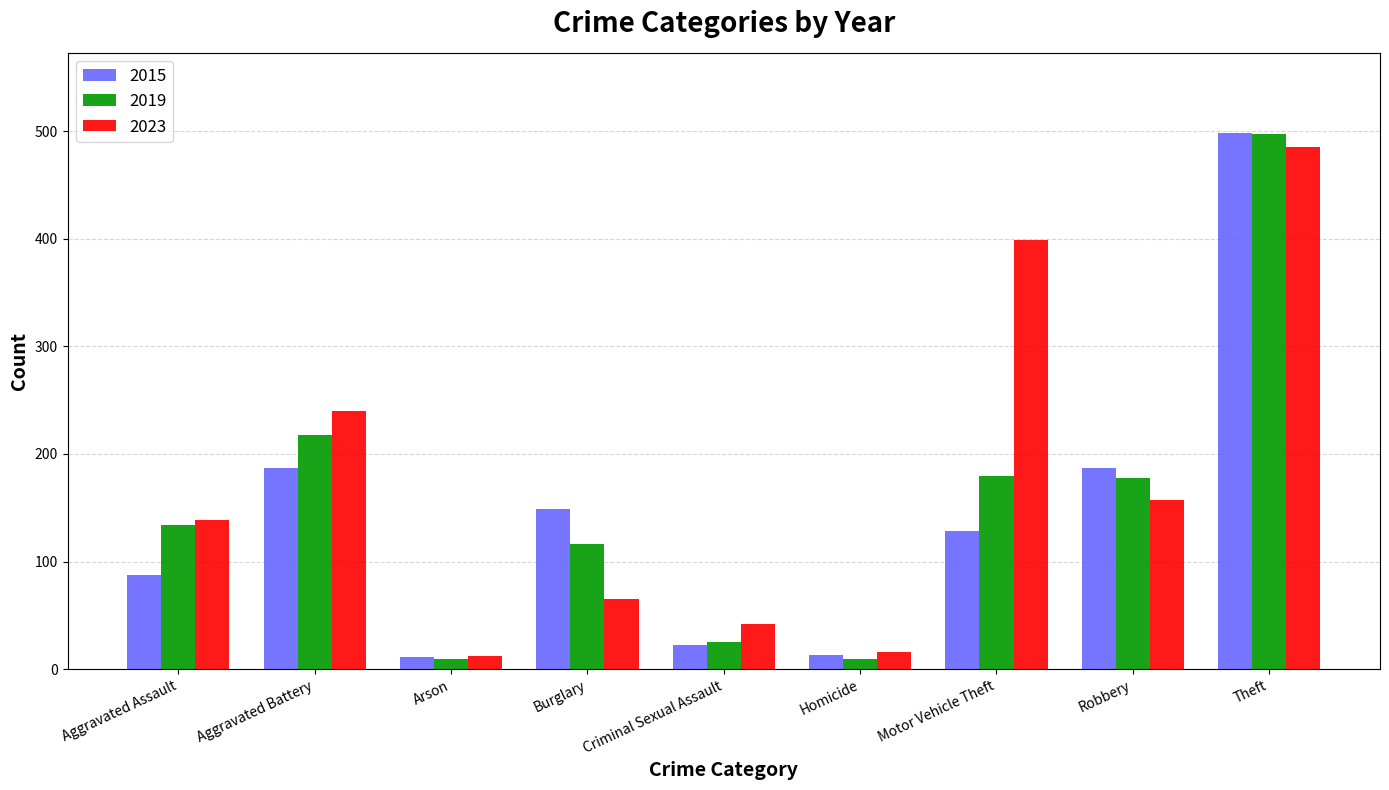

What is the minimum value shown in the chart?

10